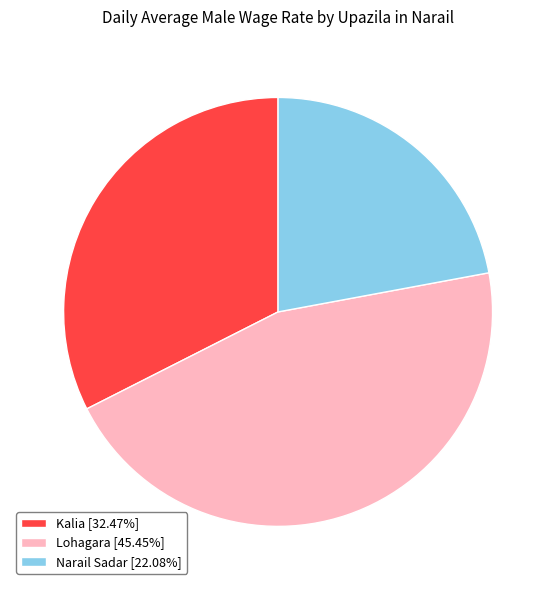

True or false: Narail Sadar accounts for 14% of the total.

False